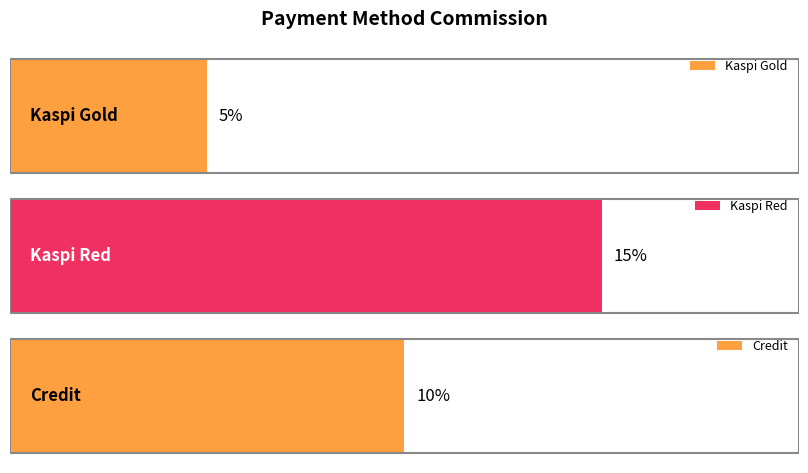

What is the sum of the values at Kaspi Gold and Credit?

0.2